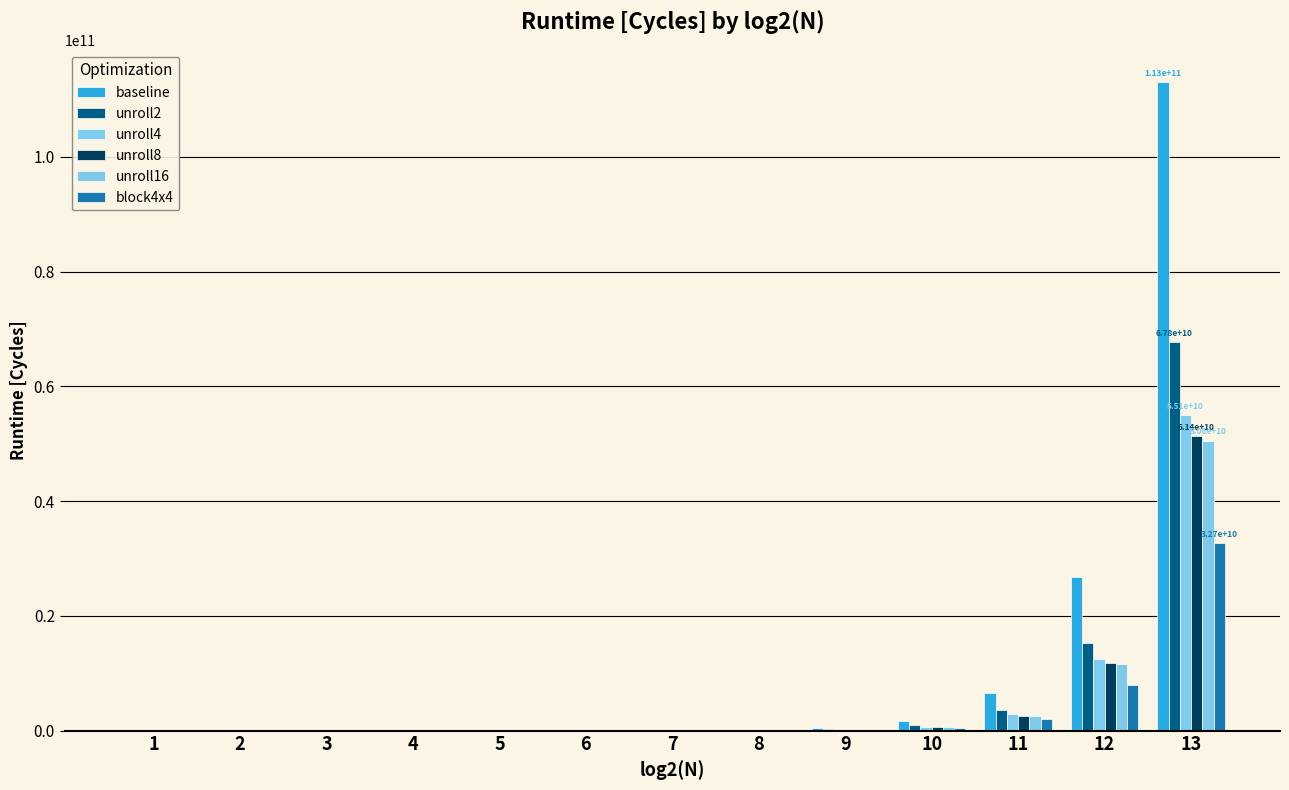

Which series has the largest total across all categories?

baseline